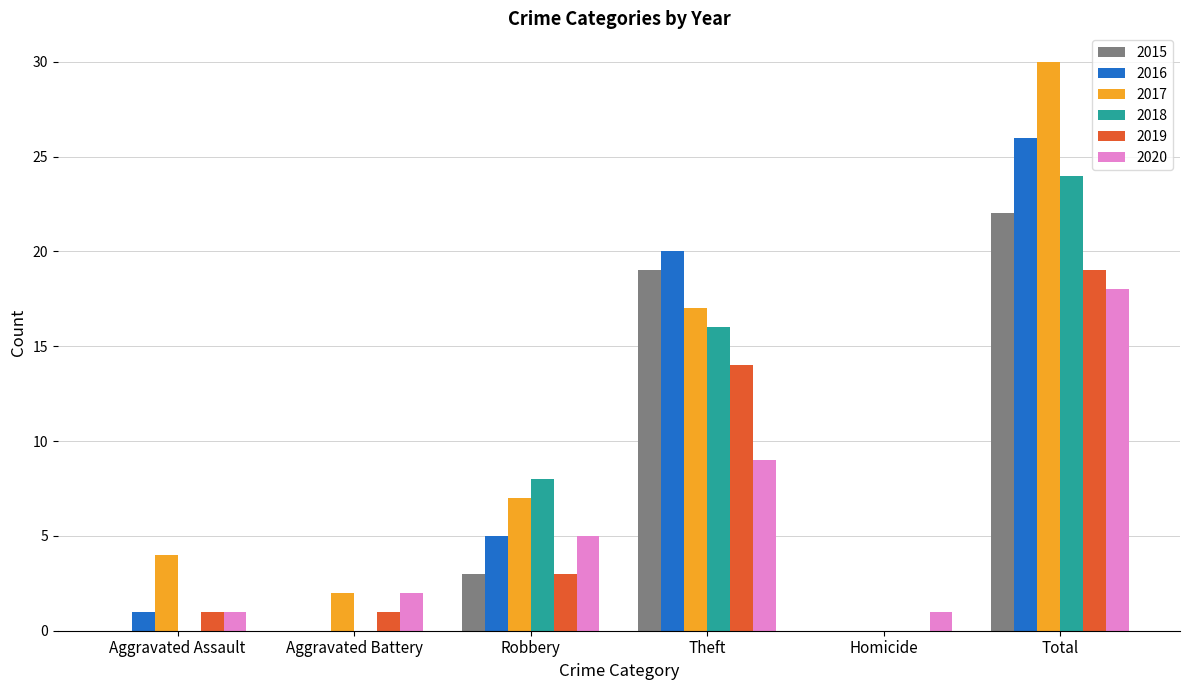

Where is 2016 nearest to the value 13?

Theft